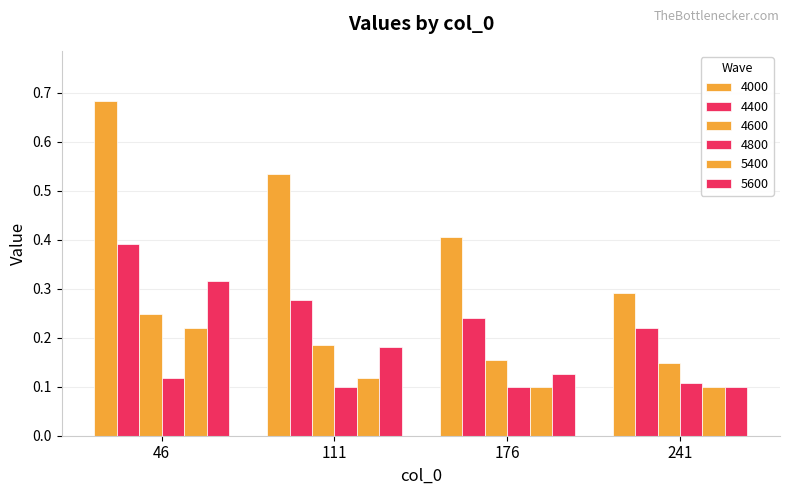

At how many categories does at least one series exceed 0?

4